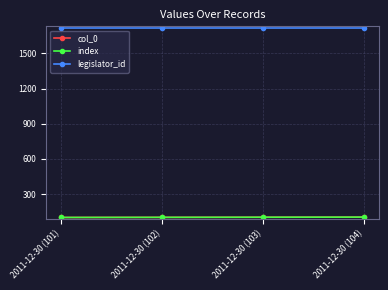

Does the chart have visible grid lines?

Yes